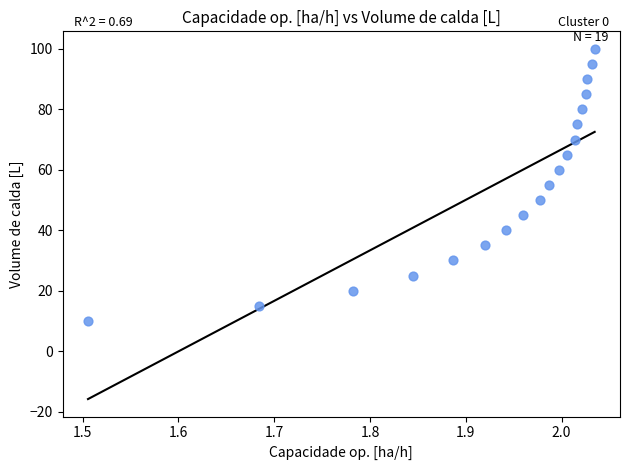

What is the range of Y values (max minus min)?

90